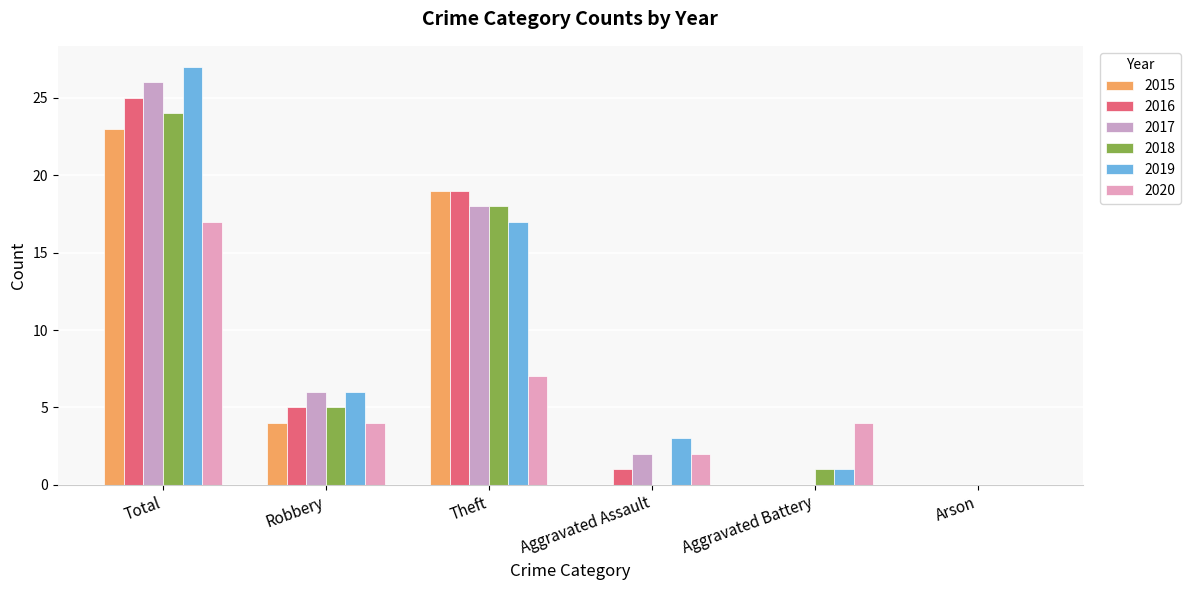

What is the difference between the maximum and minimum values in the 2016 series?

25